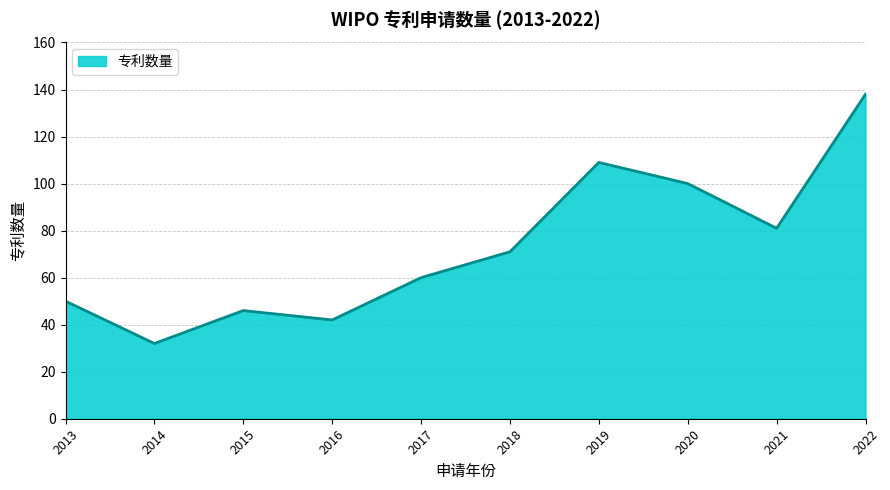

Between 2022 and 2013, which is larger?

2022